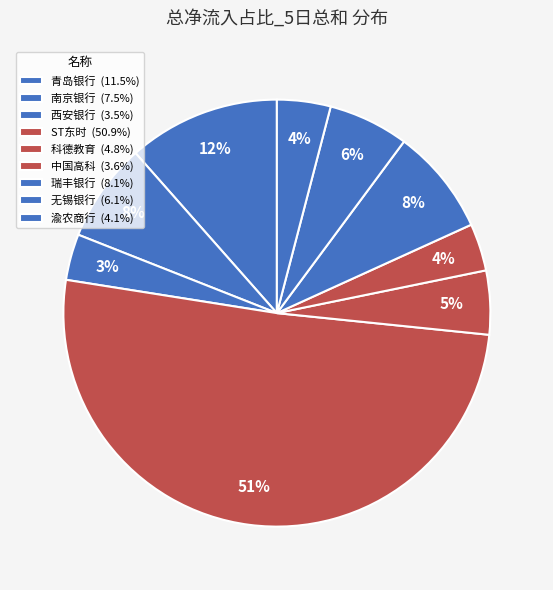

How many segments does this pie chart have?

9